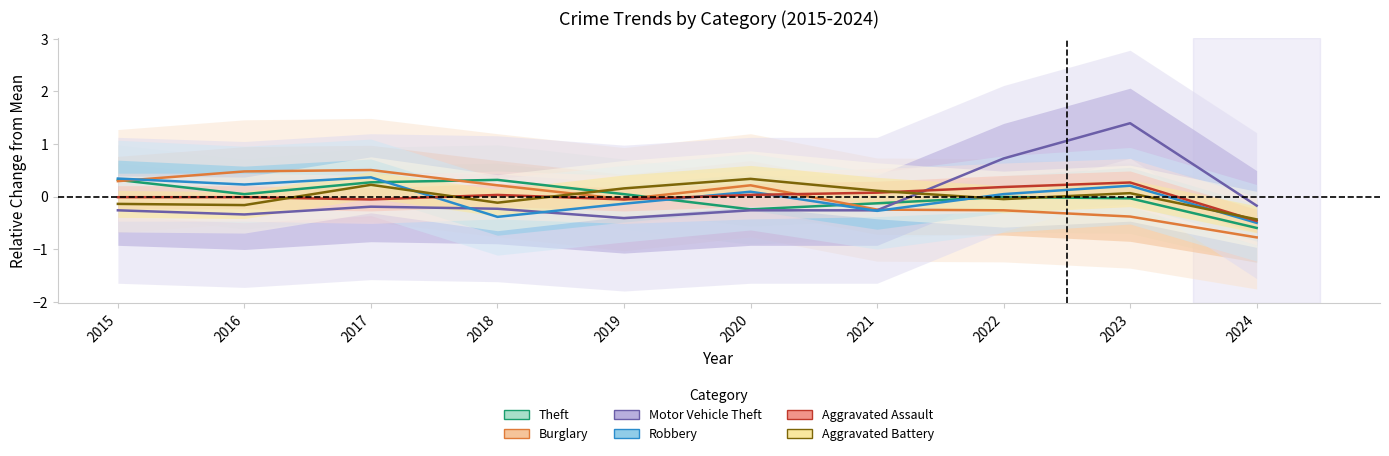

What are all the series names shown in the legend?

Theft, Burglary, Motor Vehicle Theft, Robbery, Aggravated Assault, Aggravated Battery